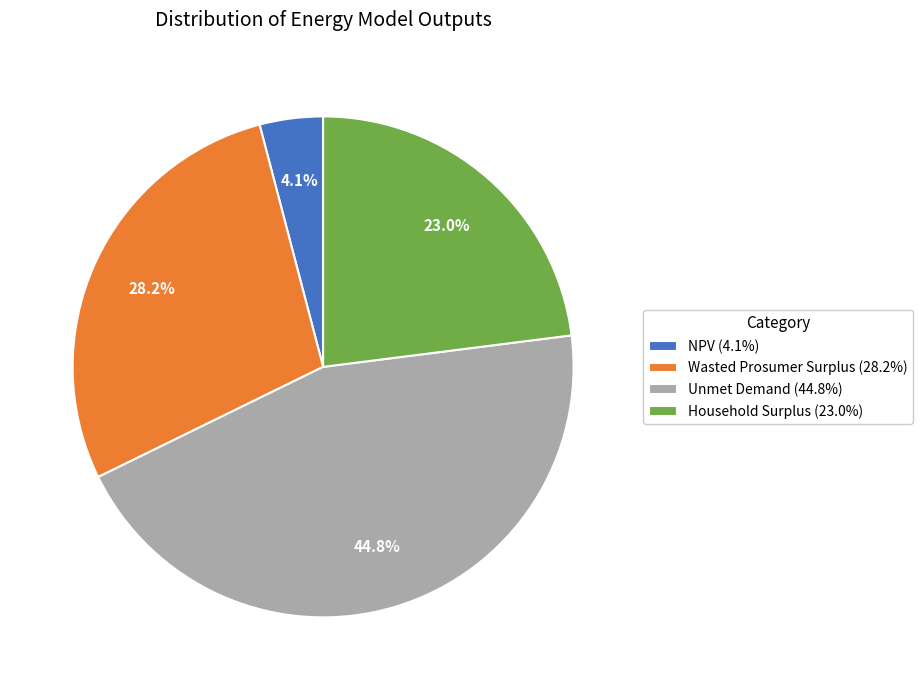

True or false: Unmet Demand accounts for 45% of the total.

True